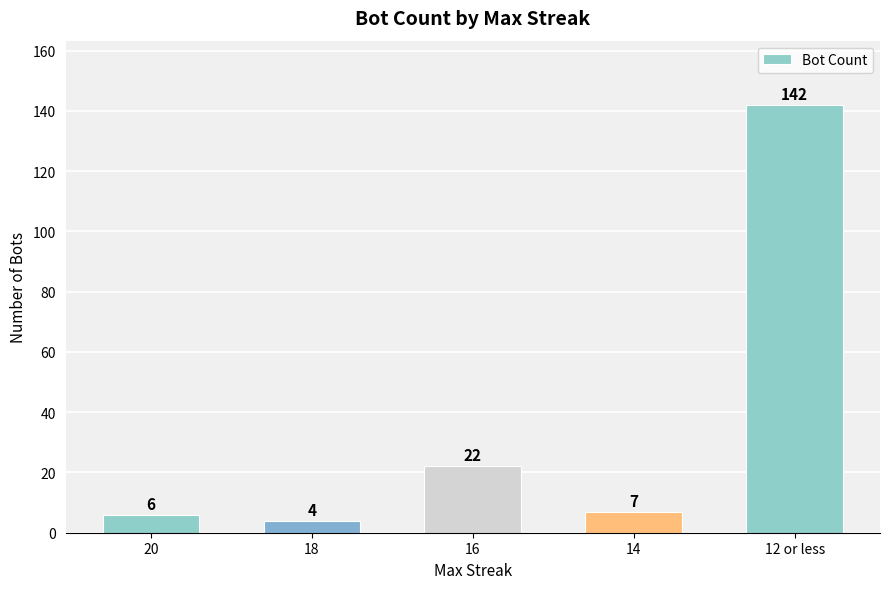

What is the smallest value displayed?

4